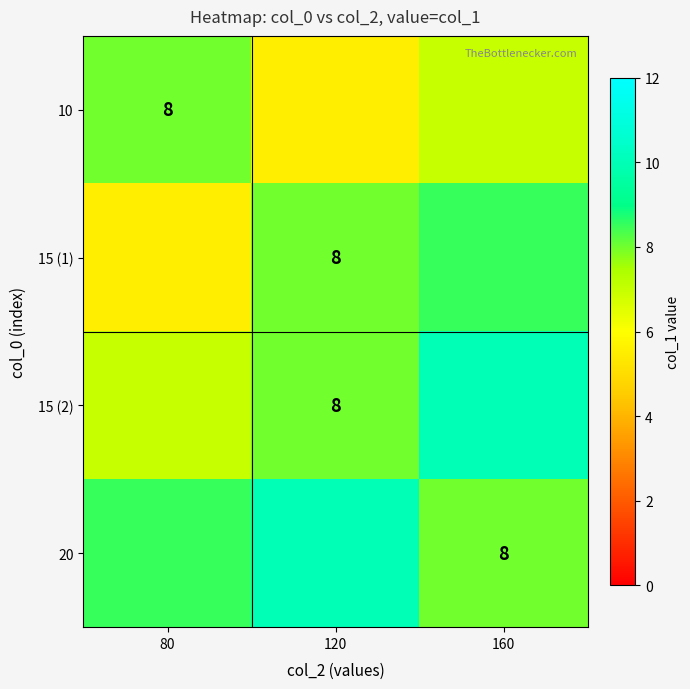

The value of 15 (1) at 120 is 11.1. True or false?

False